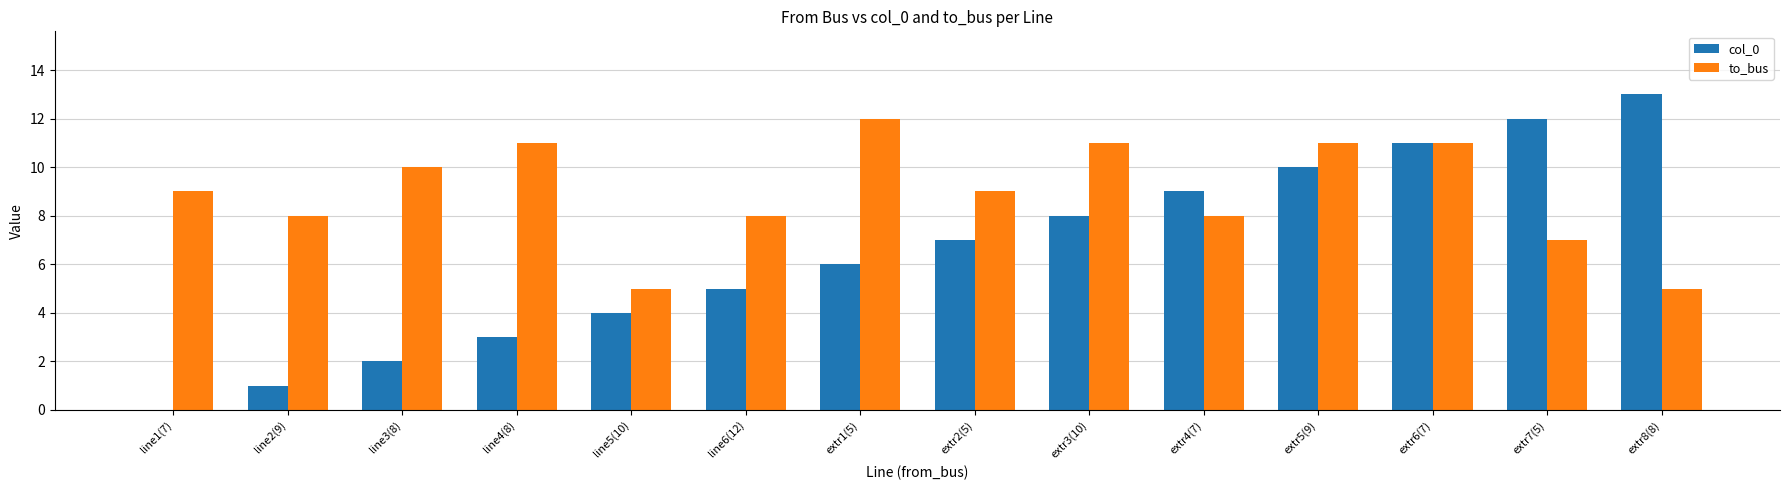

What are all the series names shown in the legend?

col_0, to_bus